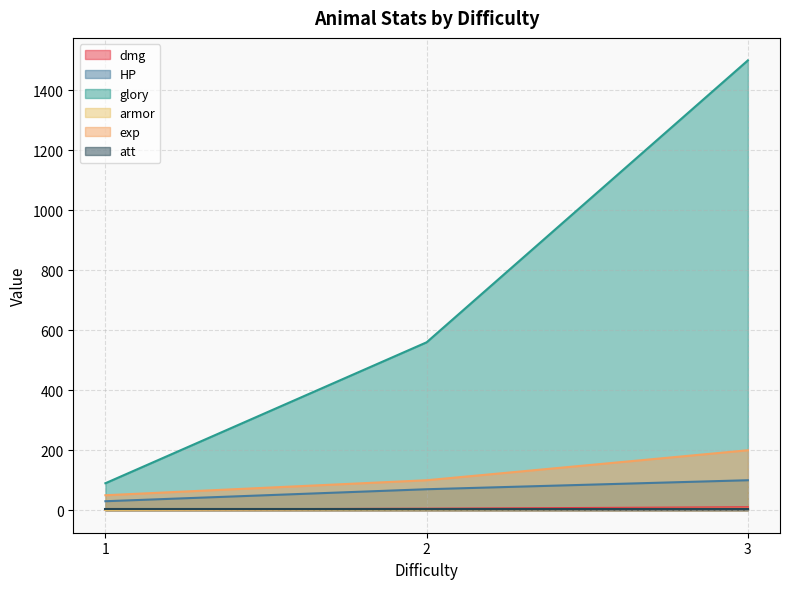

The glory series shows 69 at 2. True or false?

False